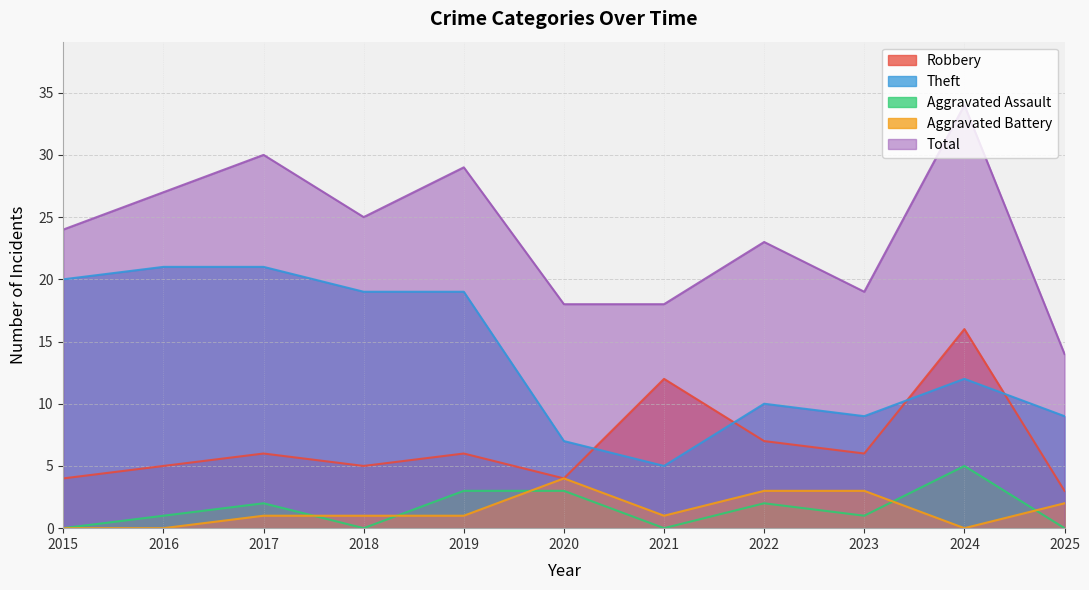

Which has a higher value, 2017 or 2023?

2017